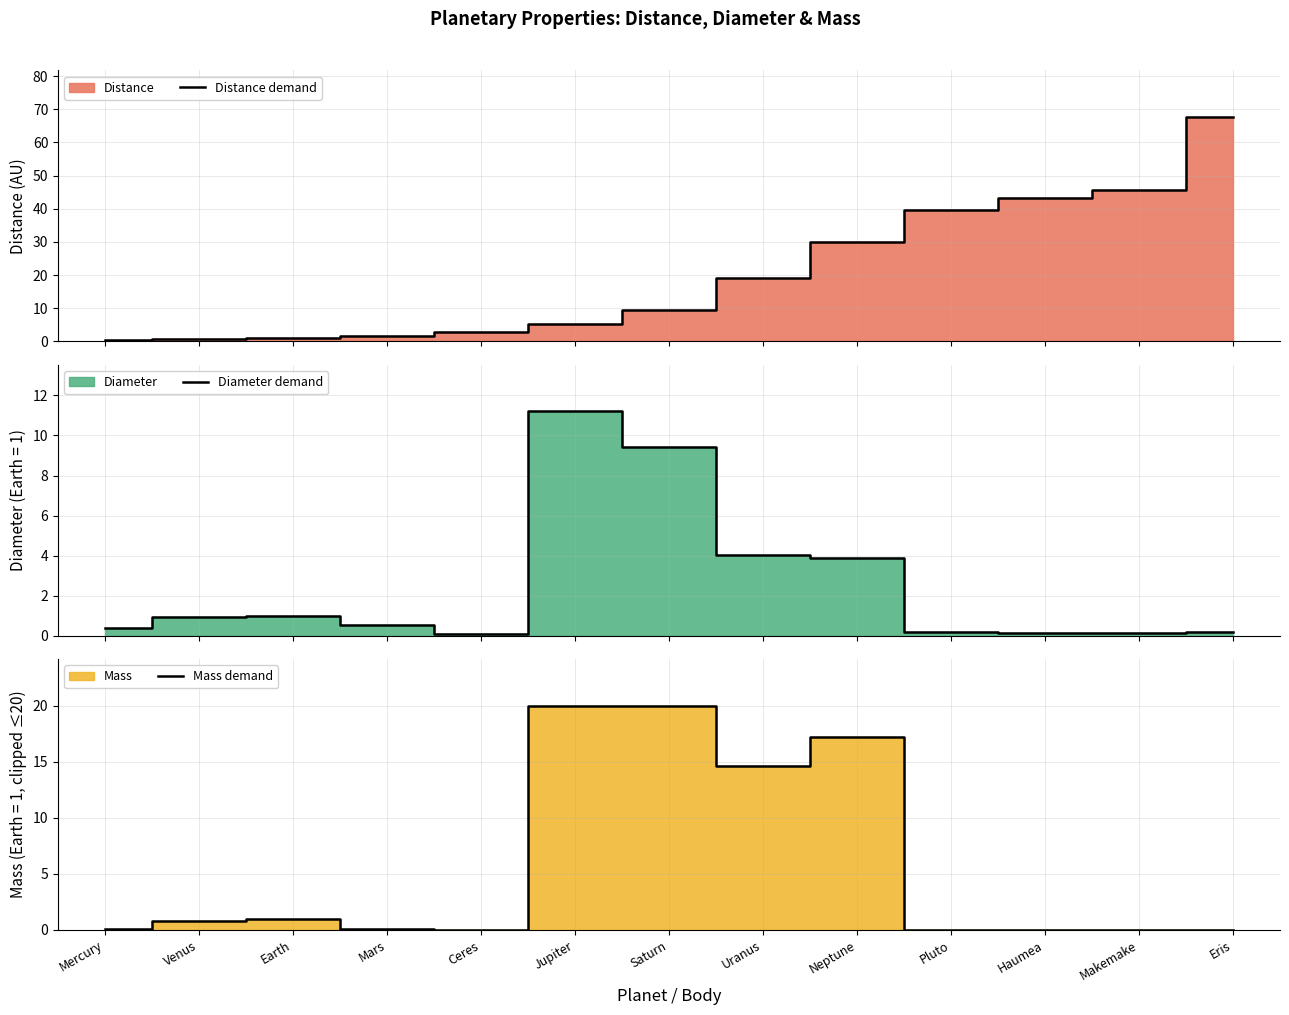

At which category is the sum across all series the highest?

Eris